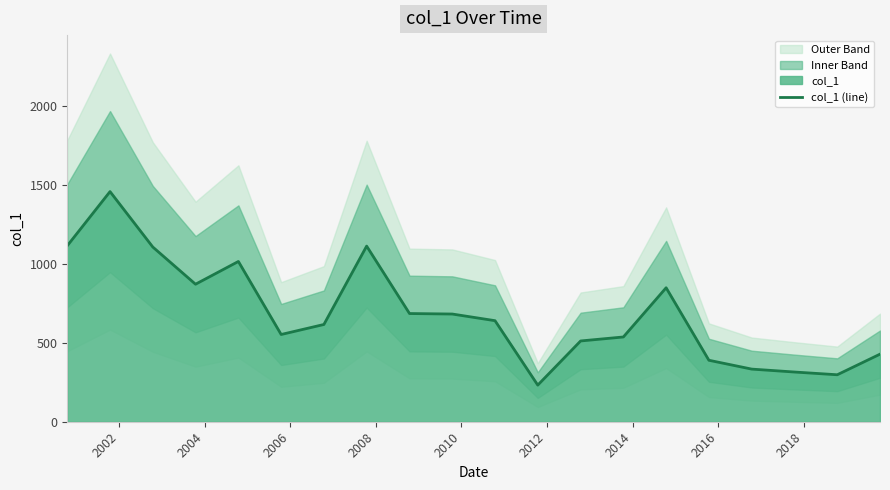

Reading left to right, extract all data points from this chart.

1113.2	1455.7	1105.2	869.9	1013.8	551.8	615.1	1110.9	684.4	681.3	639.2	231.6	510.9	536.2	847.4	388.9	332.9	314.4	297.1	427.4